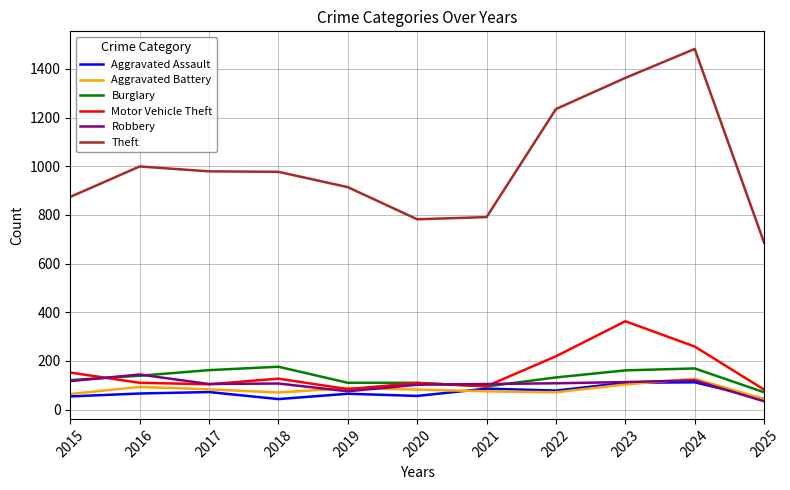

Which series changed the most between 2016 and 2023?

Theft